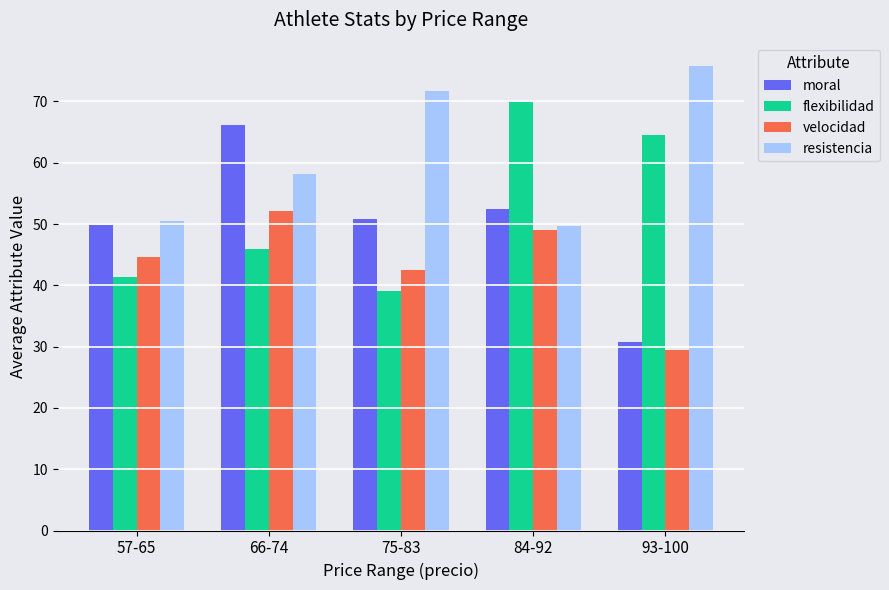

Reading right to left, extract all data points from this chart.

moral: 93-100=30.8	84-92=52.5	75-83=50.9	66-74=66.2	57-65=49.8
flexibilidad: 93-100=64.6	84-92=69.8	75-83=39.0	66-74=46.0	57-65=41.4
velocidad: 93-100=29.4	84-92=49.0	75-83=42.5	66-74=52.2	57-65=44.6
resistencia: 93-100=75.8	84-92=49.7	75-83=71.8	66-74=58.2	57-65=50.5